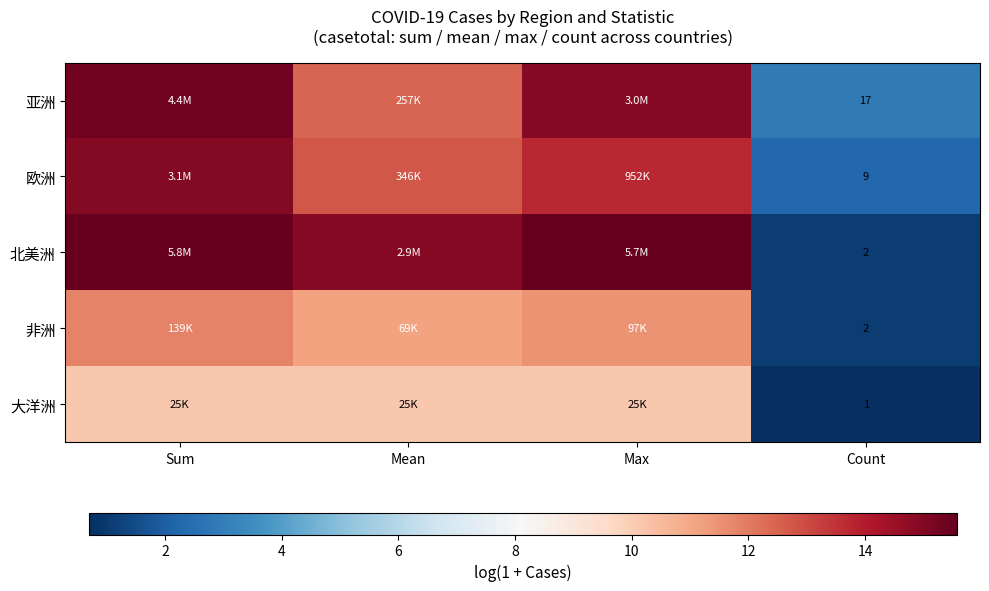

Which category has the highest value across all series?

Sum